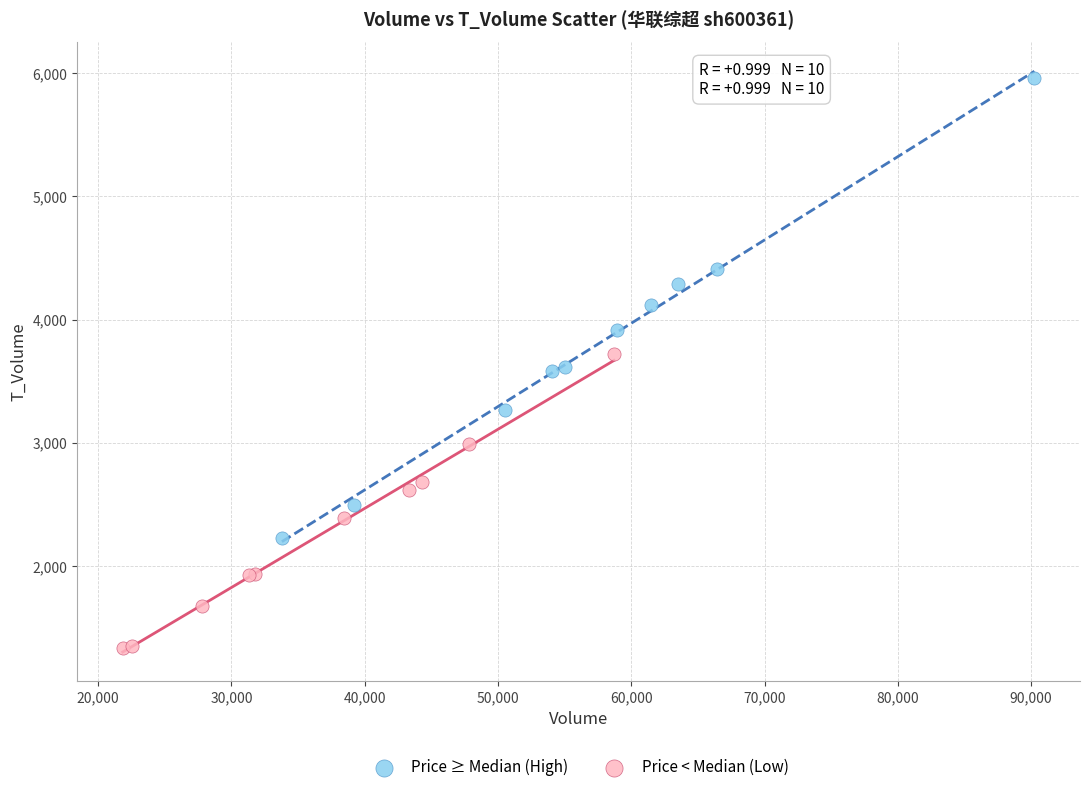

Which series contains the highest Y value?

Price ≥ Median (High)